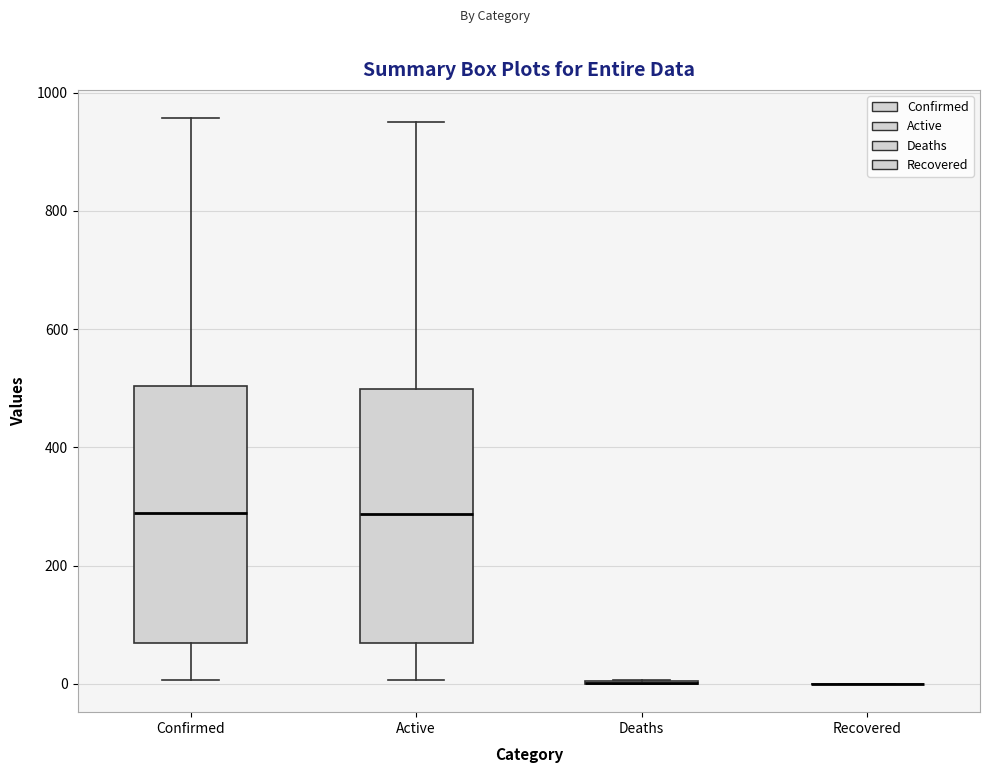

Reading left to right, transcribe this box plot: for each box, give where its median line is, the range the box spans, and where its two whiskers end, as read against the y-axis. The values are not printed on the chart, so give them approximately, as read against the axis.

Confirmed: median 280, box 80 to 500, whiskers 0 to 960
Active: median 280, box 80 to 500, whiskers 0 to 960
Deaths: box collapsed to a line at 0, whiskers 0 to 0
Recovered: box collapsed to a line at 0, whiskers 0 to 0